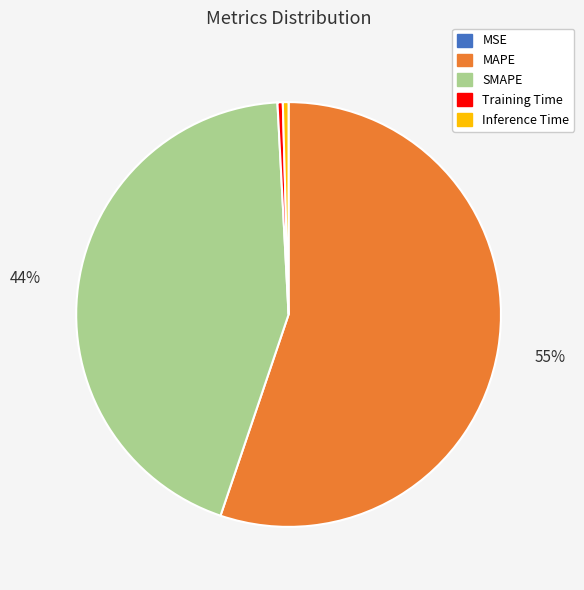

Which category accounts for the majority?

MAPE